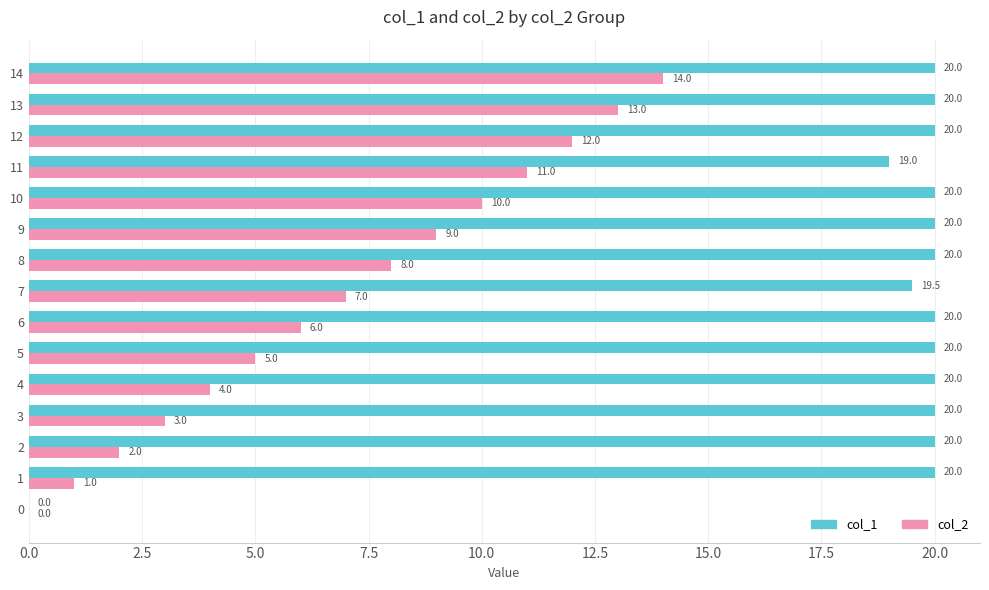

Which series has the largest total across all categories?

col_1